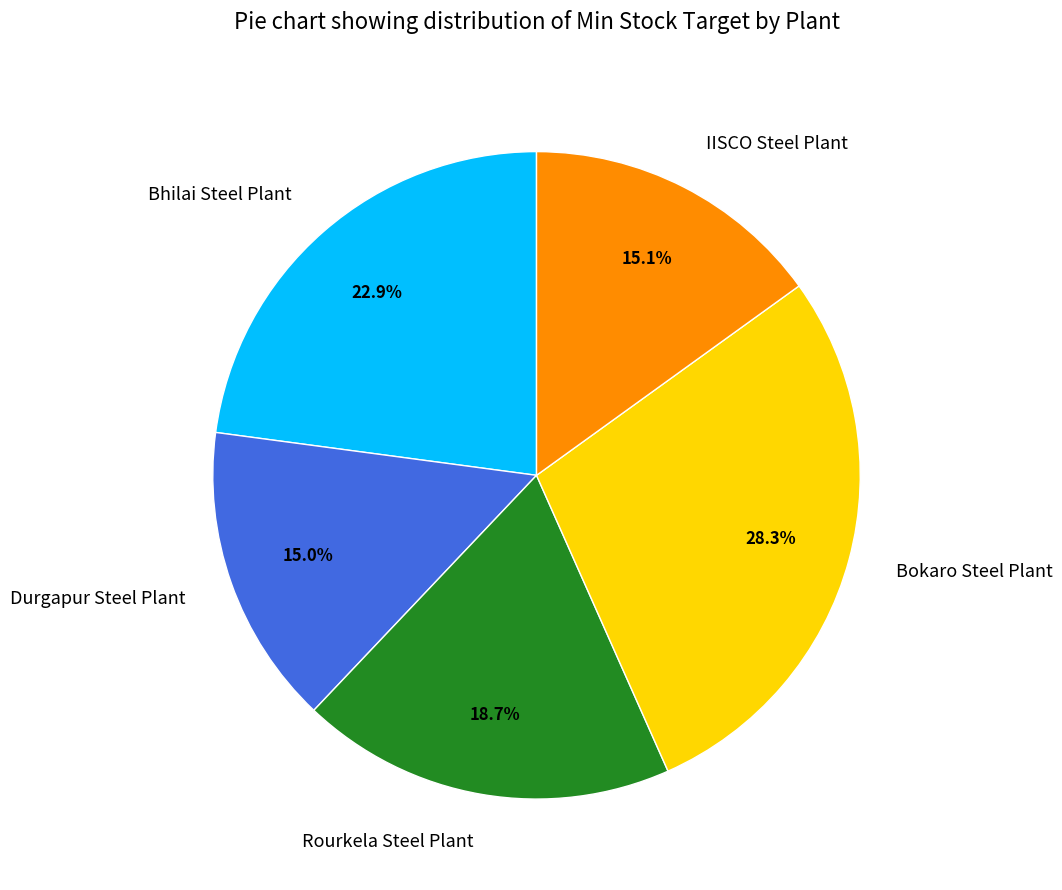

Which category has the biggest portion of the pie?

Bokaro Steel Plant